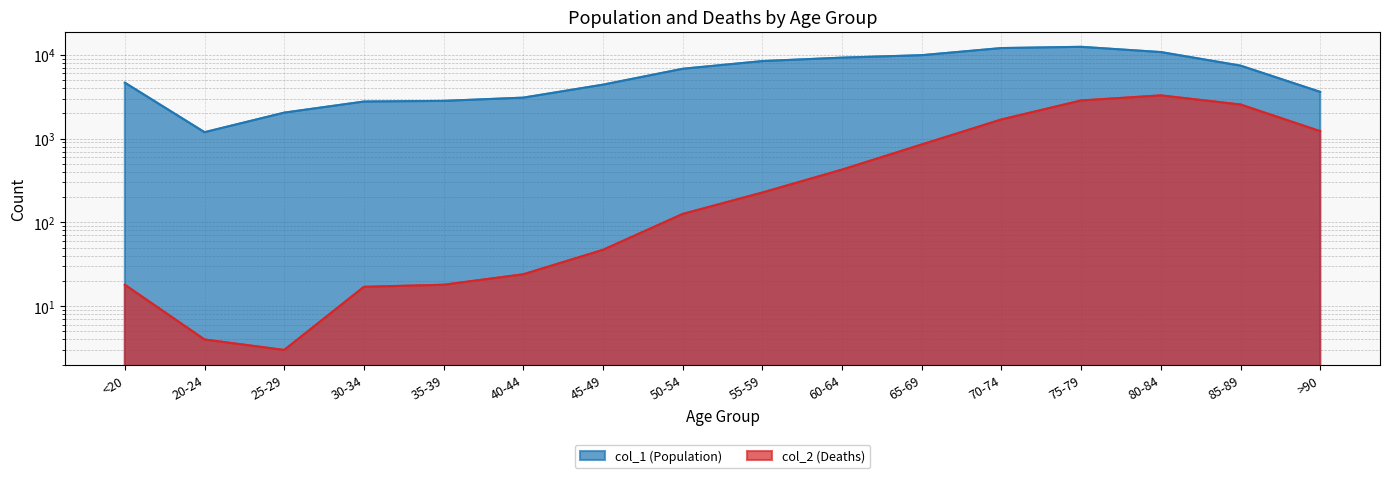

The value of col_2 (Deaths) at 30-34 is 29. True or false?

False